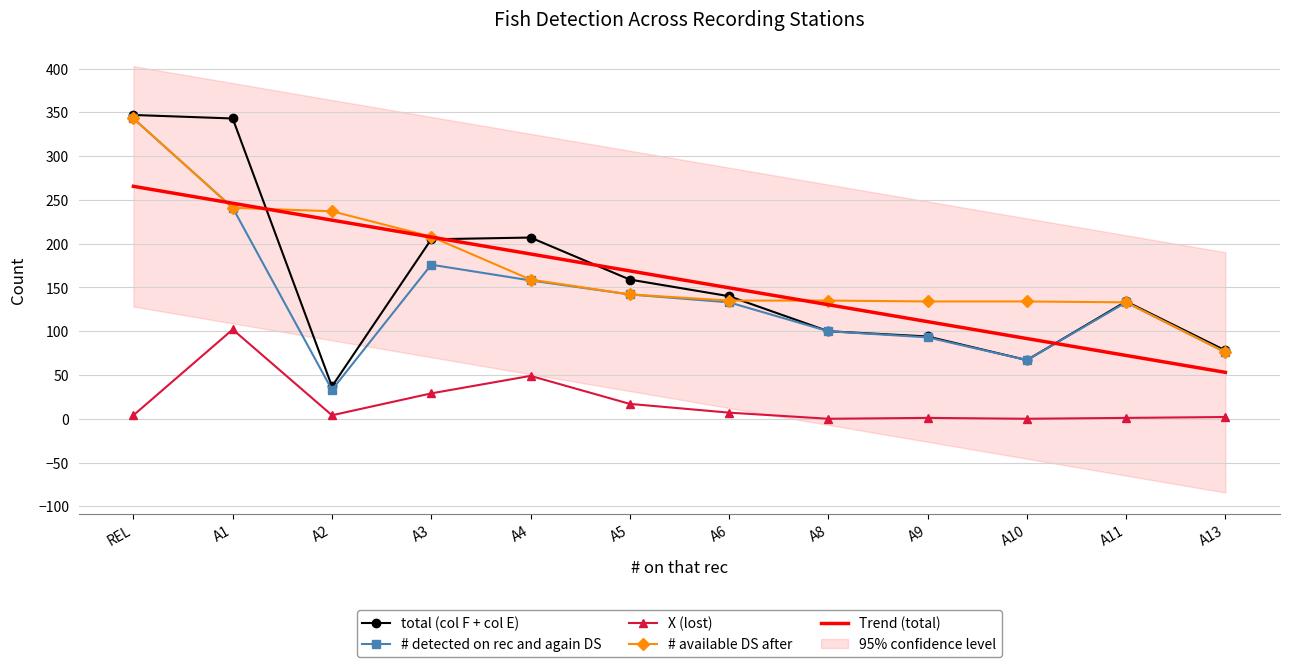

How many lines are shown in the chart?

5